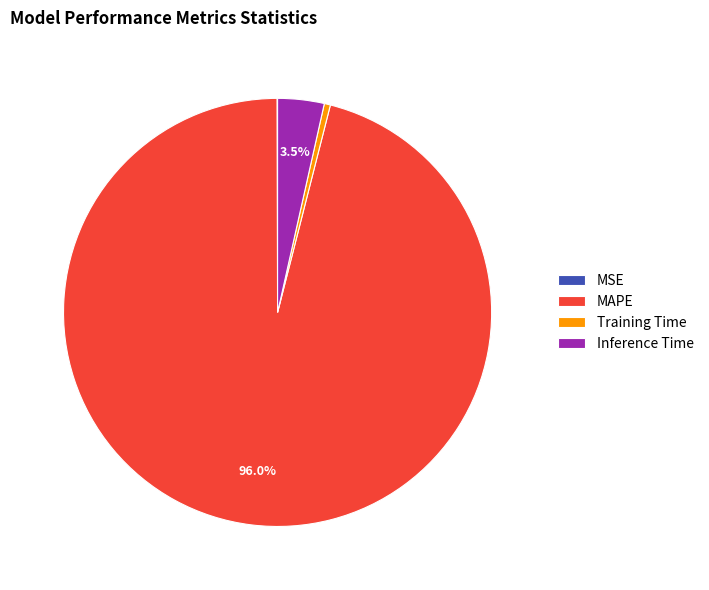

Which slice is the largest?

MAPE